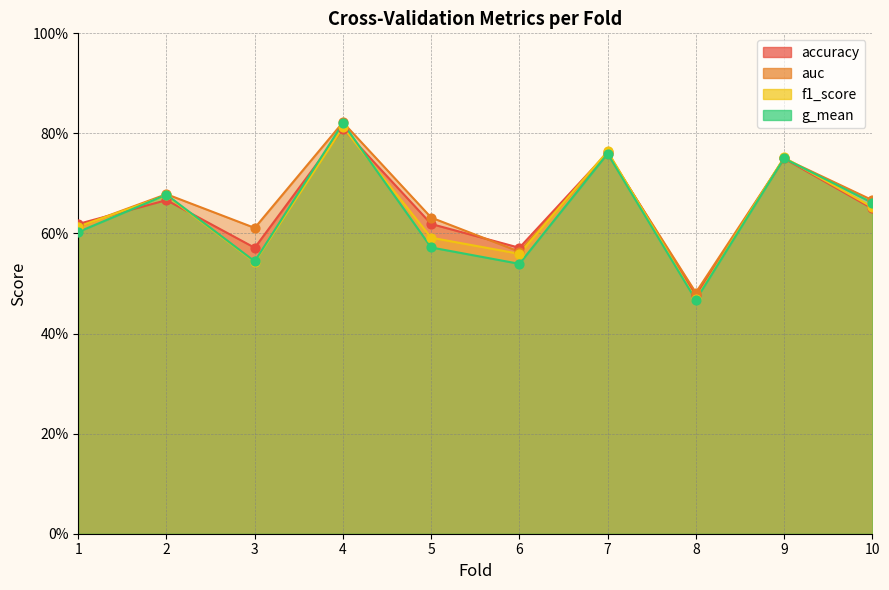

Is the value of auc at 4 greater than the value of g_mean at 8?

Yes